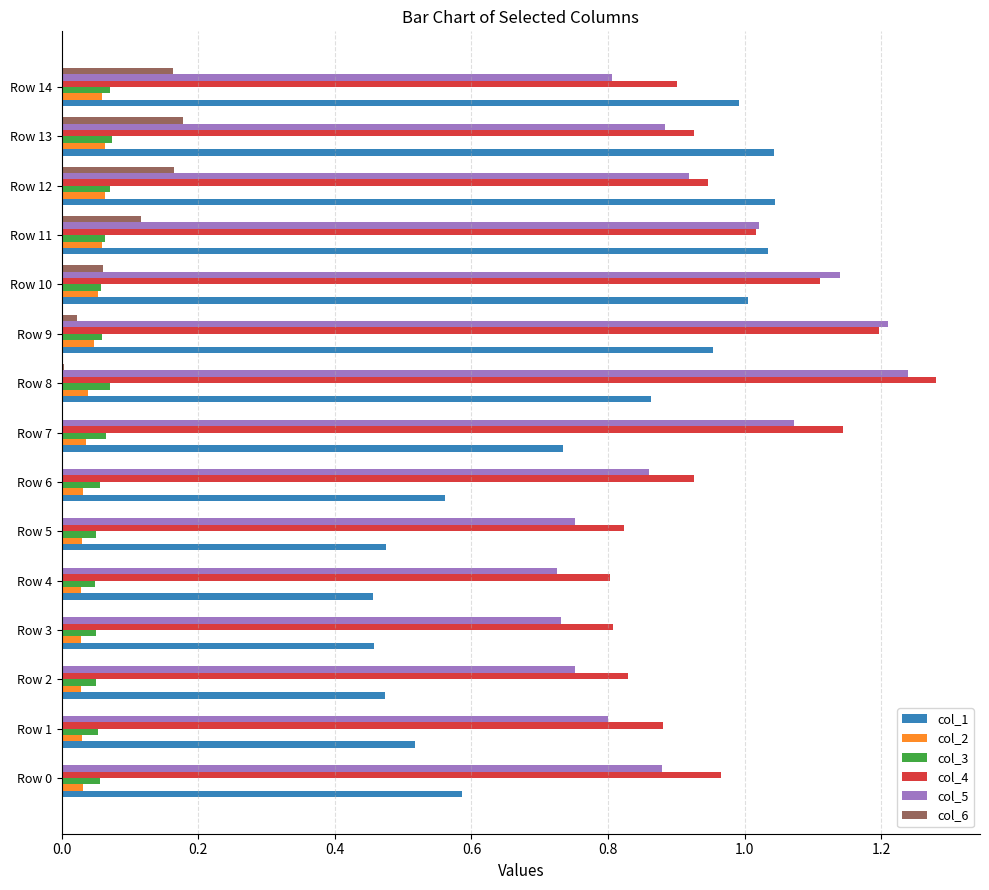

Is the value of col_6 at Row 5 greater than the value of col_5 at Row 13?

No